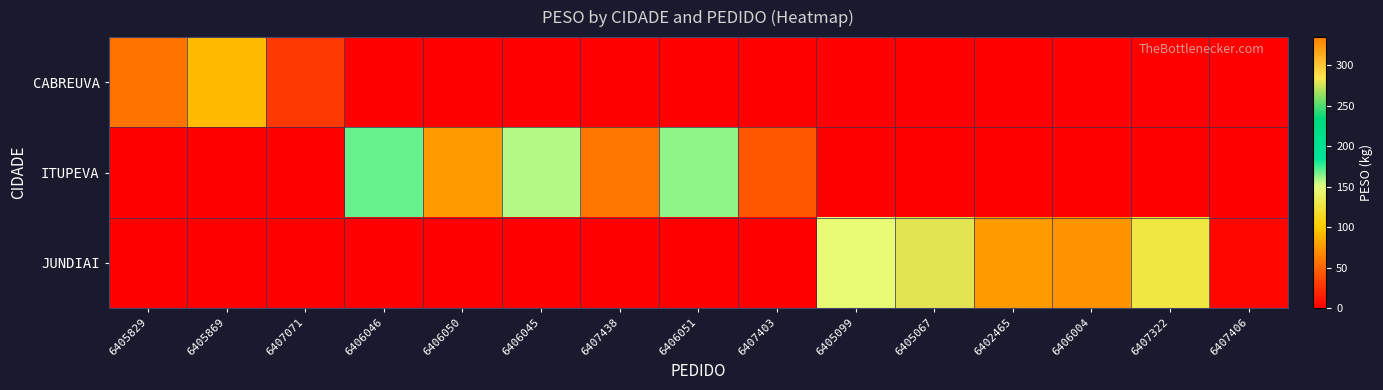

Reading right to left, extract all data points from this chart.

CABREUVA: 6407406=0.0	6407322=0.0	6406004=0.0	6402465=0.0	6405067=0.0	6405099=0.0	6407403=0.0	6406051=0.0	6407438=0.0	6406045=0.0	6406050=0.0	6406046=0.0	6407071=29.2	6405869=92.7	6405829=57.1
ITUPEVA: 6407406=0.0	6407322=0.0	6406004=0.0	6402465=0.0	6405067=0.0	6405099=0.0	6407403=43.1	6406051=163.4	6407438=59.5	6406045=158.2	6406050=77.0	6406046=169.3	6407071=0.0	6405869=0.0	6405829=0.0
JUNDIAI: 6407406=4.4	6407322=127.6	6406004=72.9	6402465=76.7	6405067=279.2	6405099=146.7	6407403=0.0	6406051=0.0	6407438=0.0	6406045=0.0	6406050=0.0	6406046=0.0	6407071=0.0	6405869=0.0	6405829=0.0